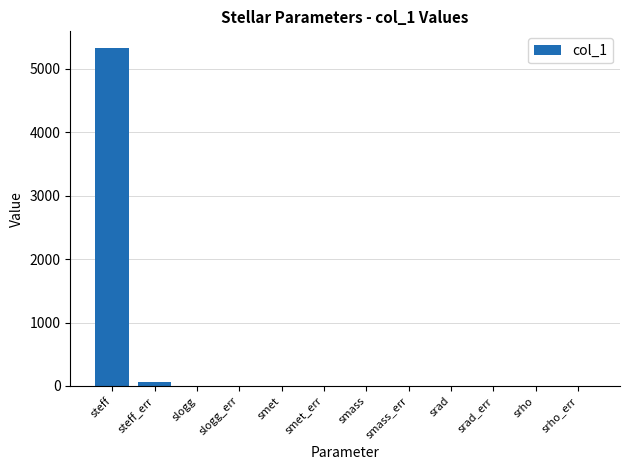

What is the sum of all values?

5390.0